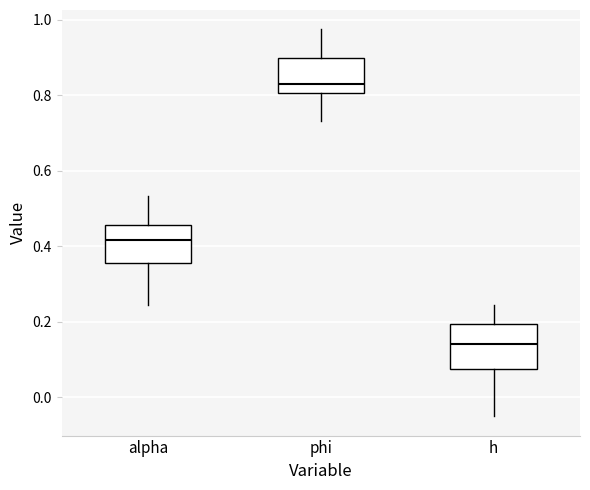

Reading left to right, transcribe this box plot: for each box, give where its median line is, the range the box spans, and where its two whiskers end, as read against the y-axis. The values are not printed on the chart, so give them approximately, as read against the axis.

alpha: median 0.42, box 0.36 to 0.46, whiskers 0.24 to 0.54
phi: median 0.84, box 0.80 to 0.90, whiskers 0.74 to 0.98
h: median 0.14, box 0.08 to 0.20, whiskers -0.04 to 0.24